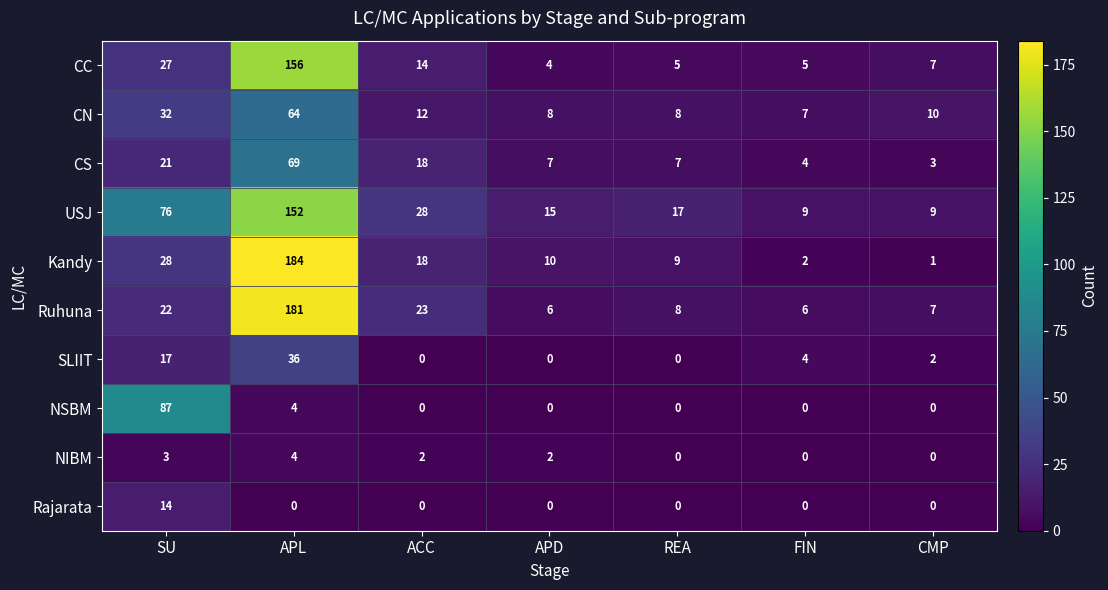

At SU, list the series in order from largest to smallest.

NSBM, USJ, CN, Kandy, CC, Ruhuna, CS, SLIIT, Rajarata, NIBM